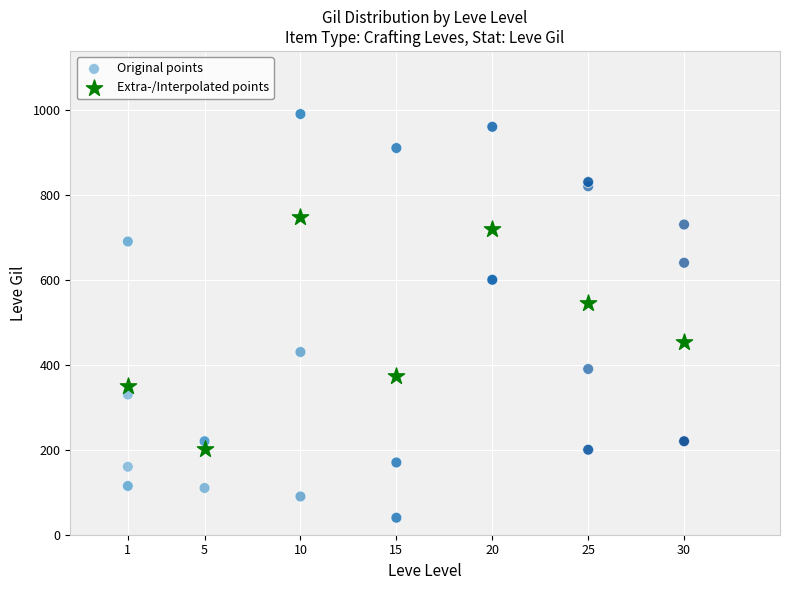

Which series has the widest spread of Y values?

Original points